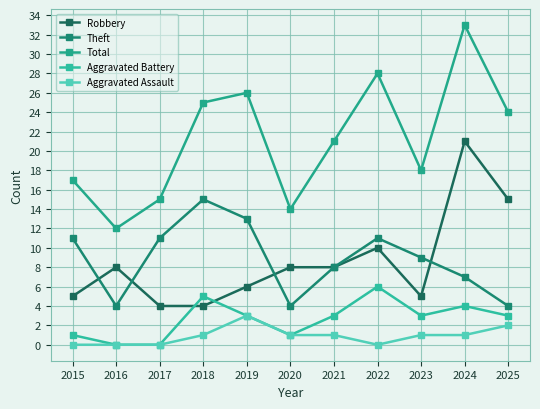

Reading left to right, what are all the values shown in this chart?

Robbery: 5	8	4	4	6	8	8	10	5	21	15
Theft: 11	4	11	15	13	4	8	11	9	7	4
Total: 17	12	15	25	26	14	21	28	18	33	24
Aggravated Battery: 1	0	0	5	3	1	3	6	3	4	3
Aggravated Assault: 0	0	0	1	3	1	1	0	1	1	2